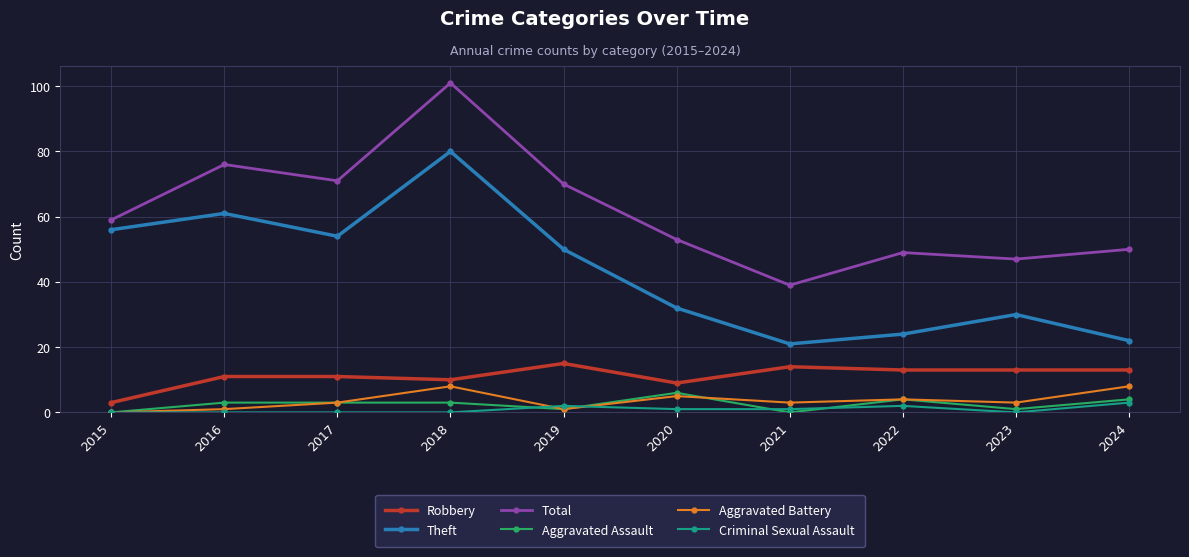

Reading right to left, extract all data points from this chart.

Robbery: 2024=13	2023=13	2022=13	2021=14	2020=9	2019=15	2018=10	2017=11	2016=11	2015=3
Theft: 2024=22	2023=30	2022=24	2021=21	2020=32	2019=50	2018=80	2017=54	2016=61	2015=56
Total: 2024=50	2023=47	2022=49	2021=39	2020=53	2019=70	2018=101	2017=71	2016=76	2015=59
Aggravated Assault: 2024=4	2023=1	2022=4	2021=0	2020=6	2019=1	2018=3	2017=3	2016=3	2015=0
Aggravated Battery: 2024=8	2023=3	2022=4	2021=3	2020=5	2019=1	2018=8	2017=3	2016=1	2015=0
Criminal Sexual Assault: 2024=3	2023=0	2022=2	2021=1	2020=1	2019=2	2018=0	2017=0	2016=0	2015=0